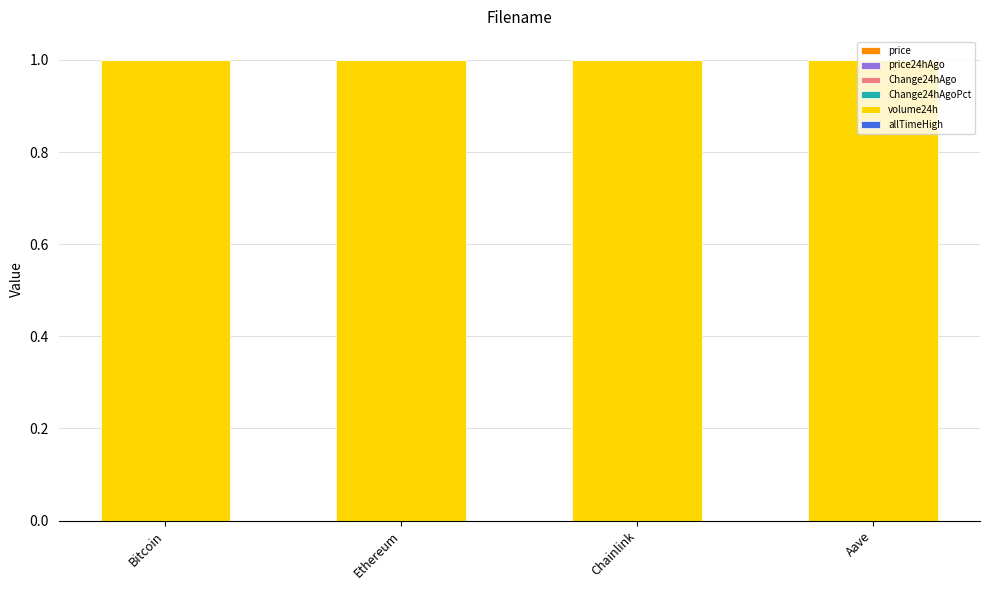

Are the bars grouped side by side (vs. stacked)?

No